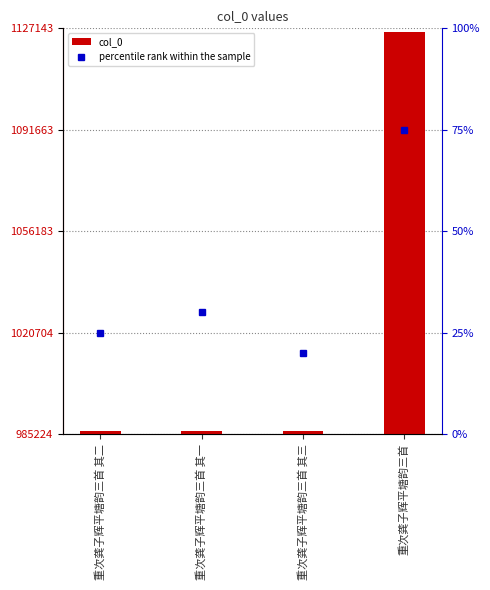

Which series changed the most between 重次龚子辉平塘韵三首 其一 and 重次龚子辉平塘韵三首 其三?

percentile rank within the sample